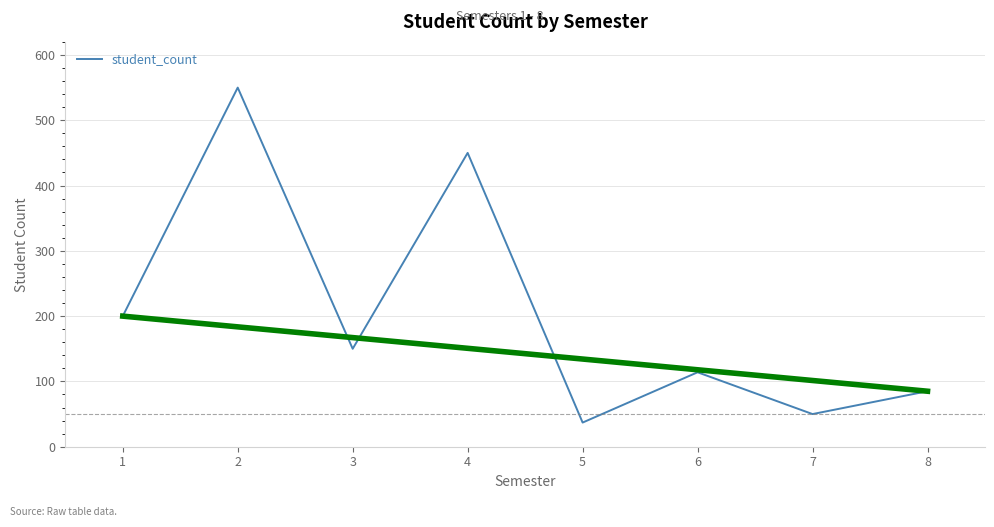

What value does the data have at 6?

114